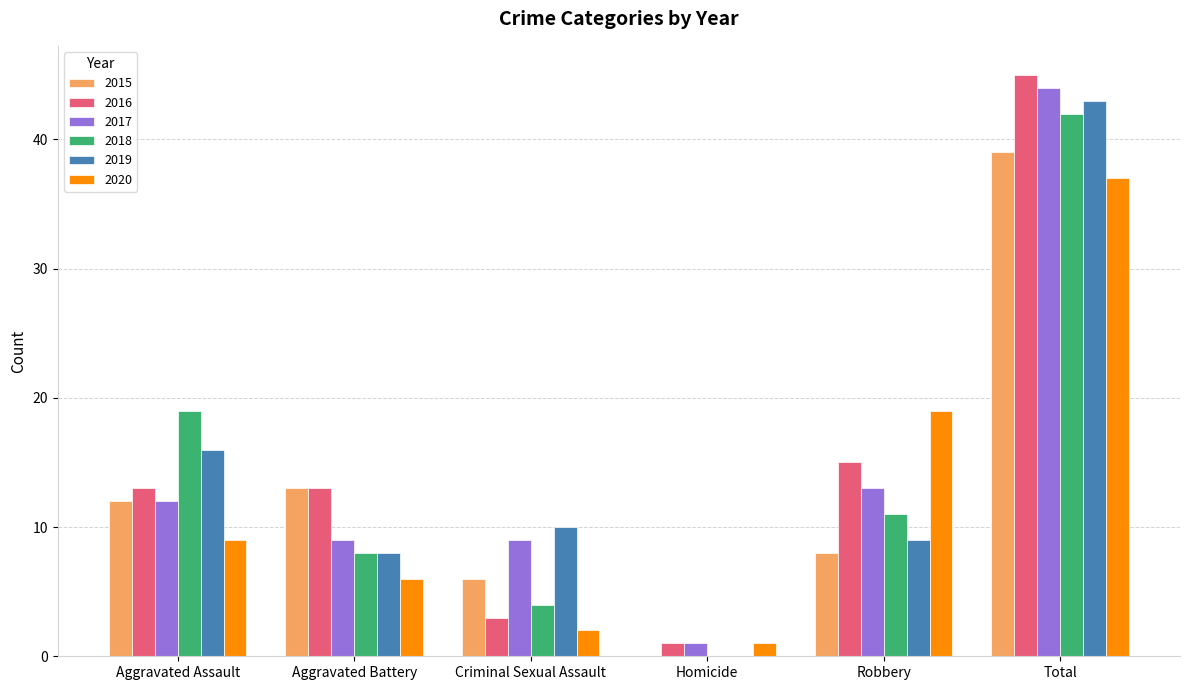

The 2015 series shows -27 at Homicide. True or false?

False